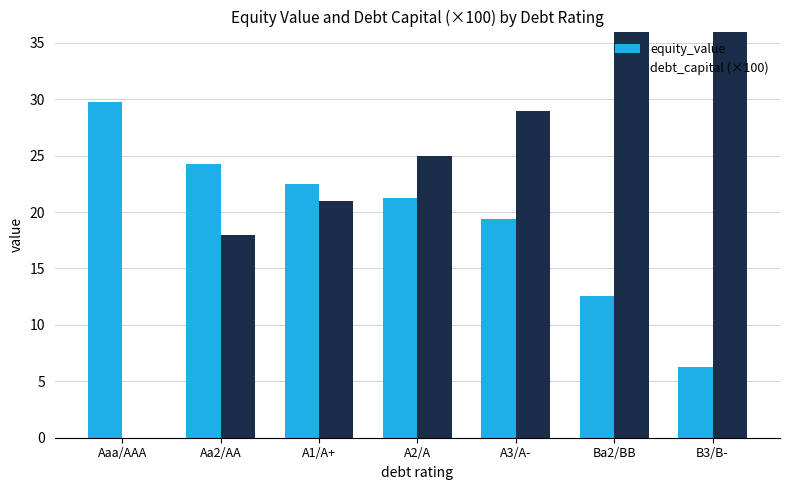

Which series changed the most between A3/A- and B3/B-?

equity_value